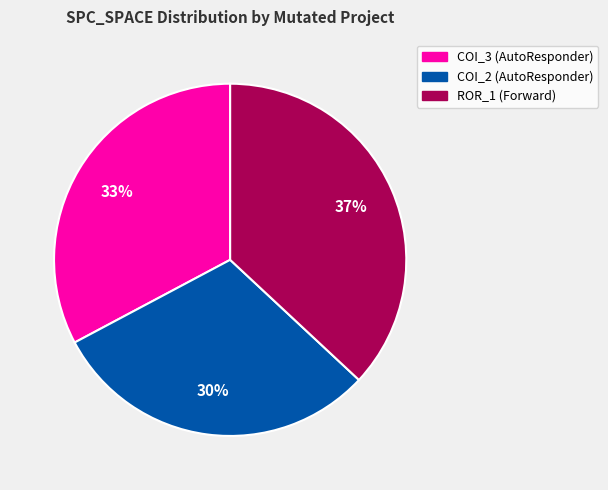

The COI_2 (AutoResponder) slice represents 30% of the pie. True or false?

True